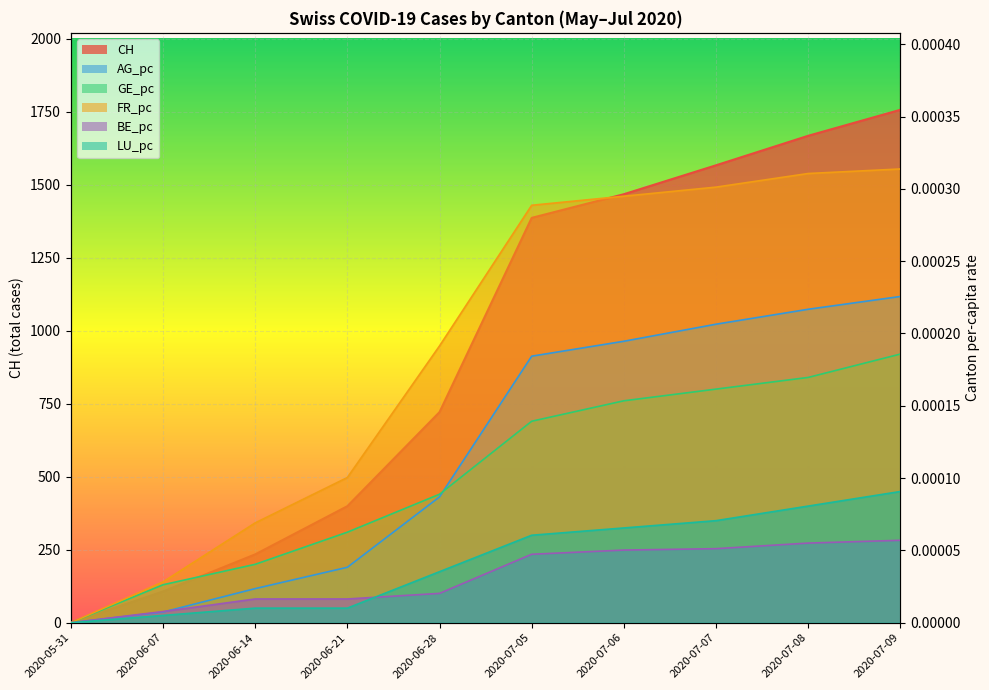

What is the difference between the highest and lowest values at 2020-06-21?

399.0